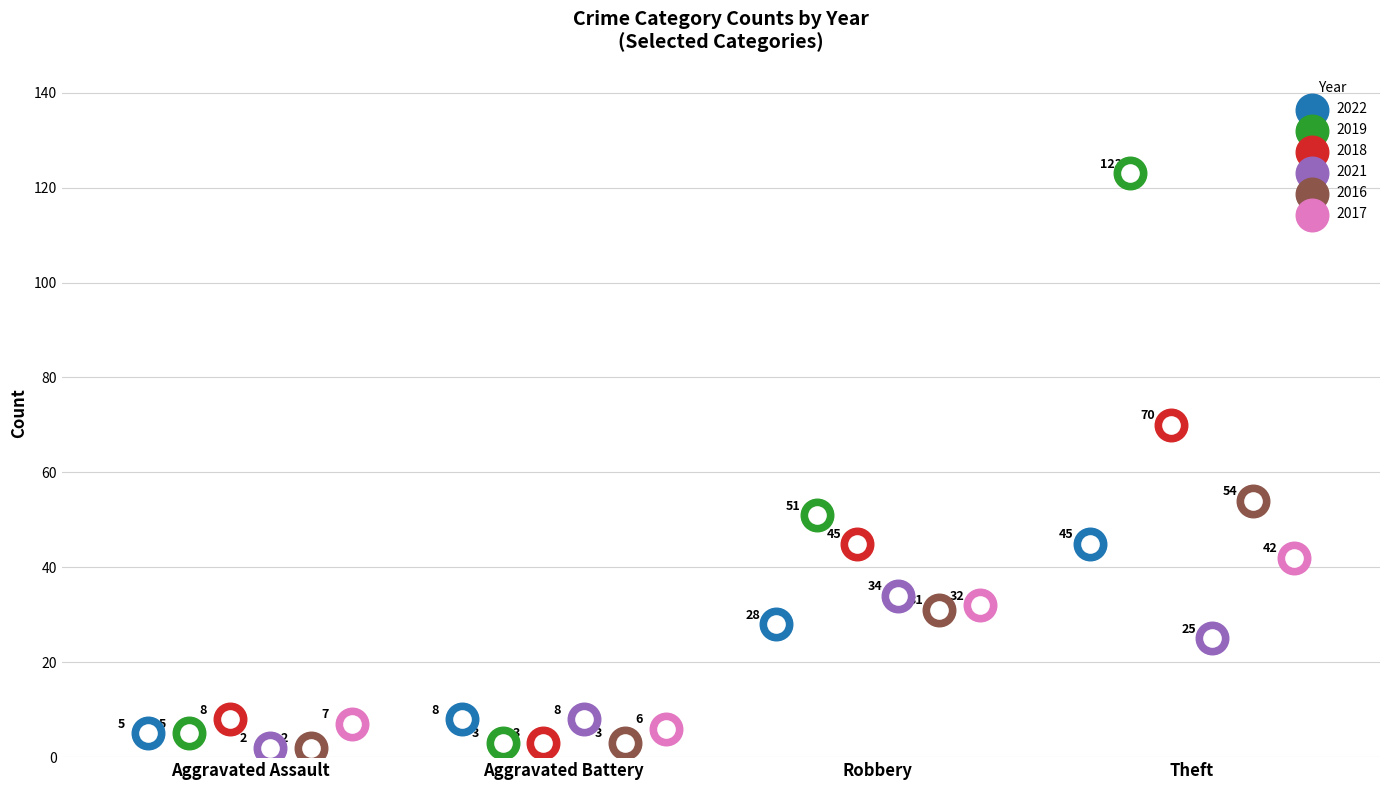

What are all the series names shown in the legend?

2022, 2019, 2018, 2021, 2016, 2017